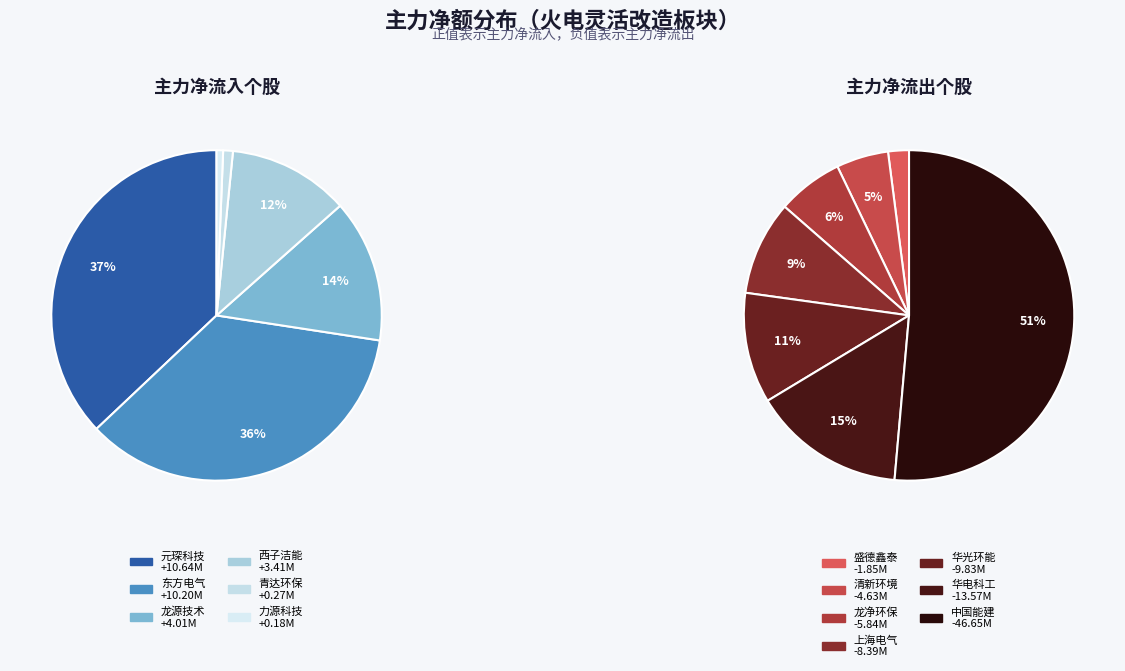

True or false: 东方电气 accounts for 1% of the total.

False